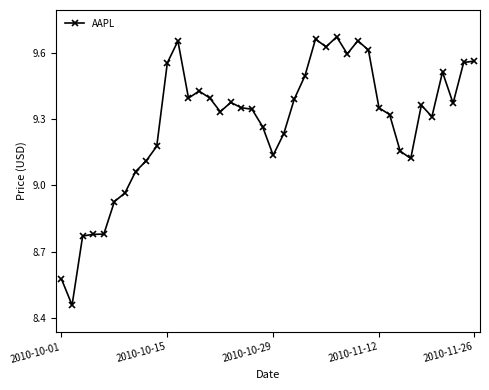

What is the value of the 37th point from the left?

9.5